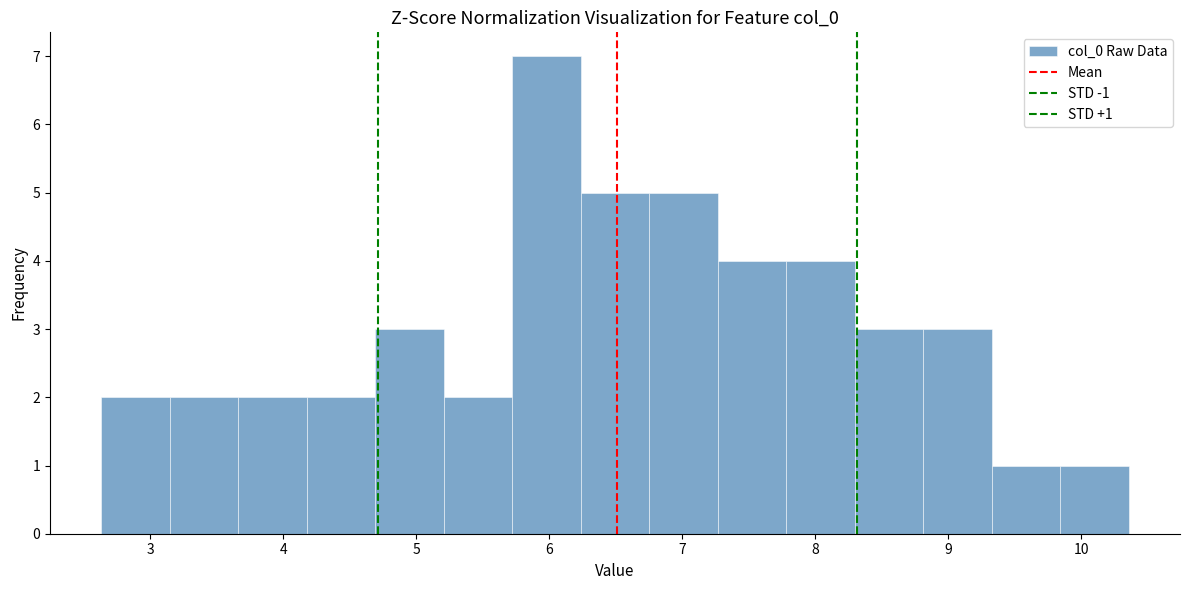

Over which range of the x-axis is the bar tallest?

5.7 to 6.2